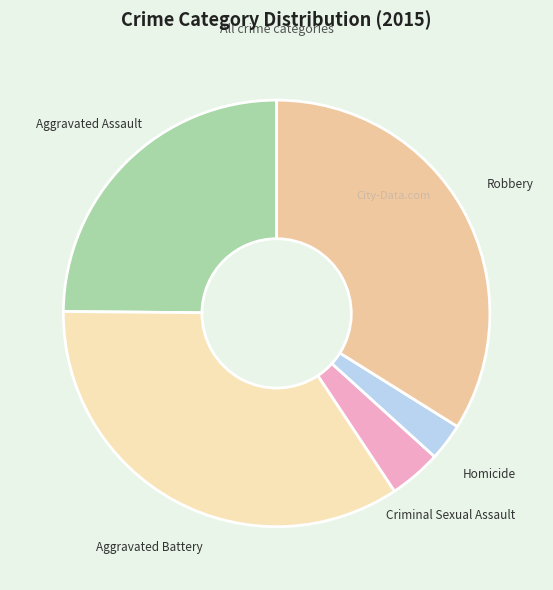

Rank the categories by value from lowest to highest.

Homicide, Criminal Sexual Assault, Aggravated Assault, Robbery, Aggravated Battery